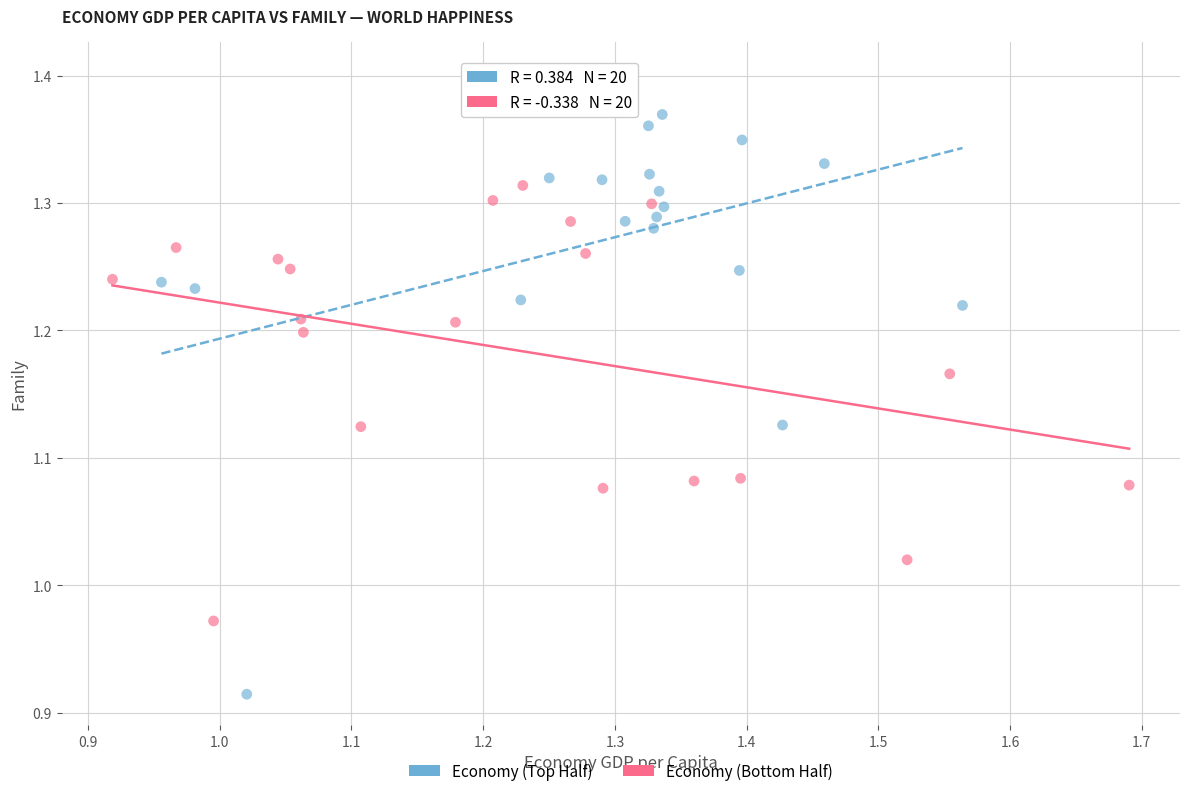

Which series contains the highest Y value?

Economy (Top Half)